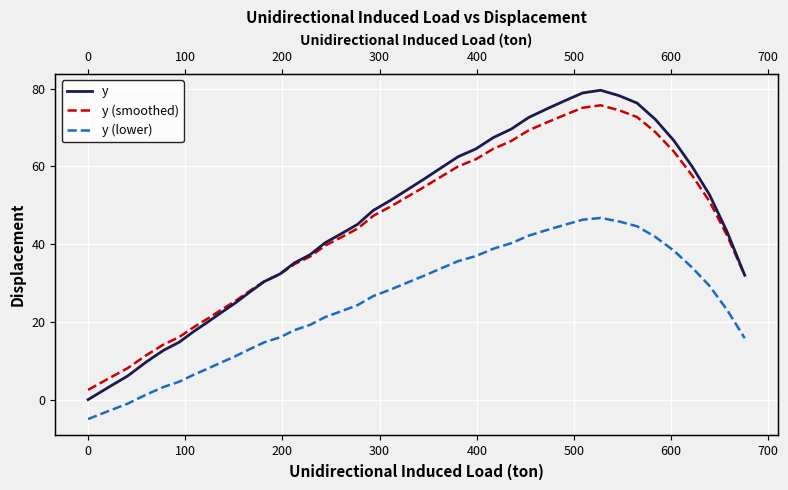

What is the difference between the maximum and minimum values in the y series?

79.6